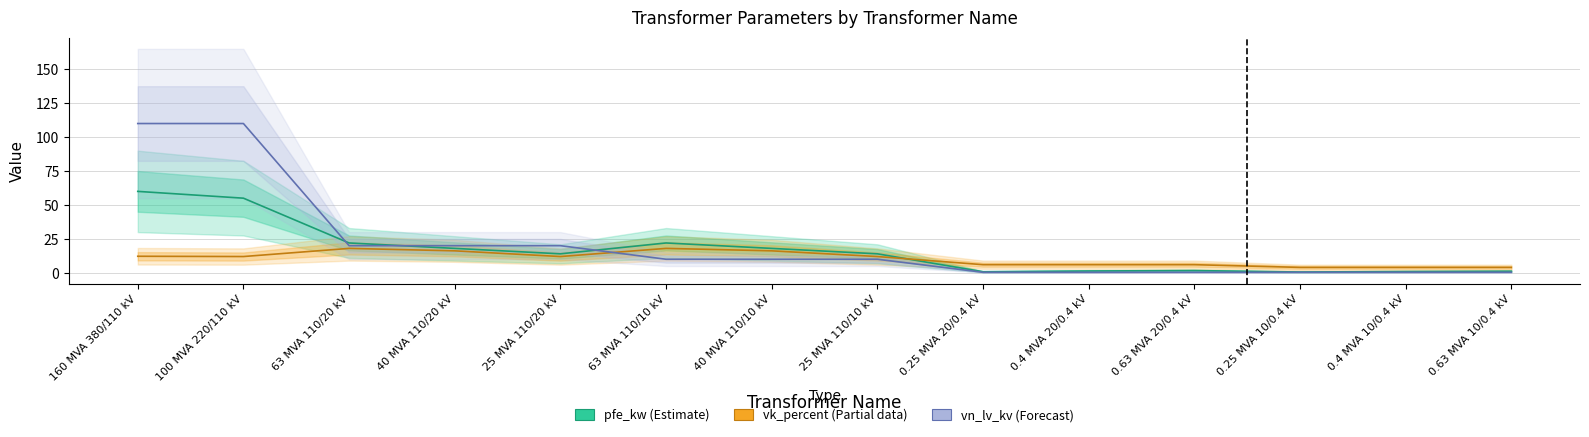

What is the value of the vn_lv_kv (Forecast) point at the 12th from the left?

0.4